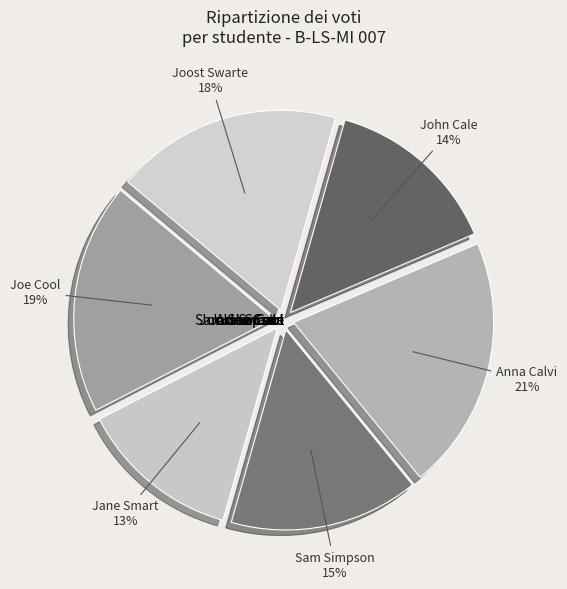

Which category has the smallest portion of the pie?

Jane Smart